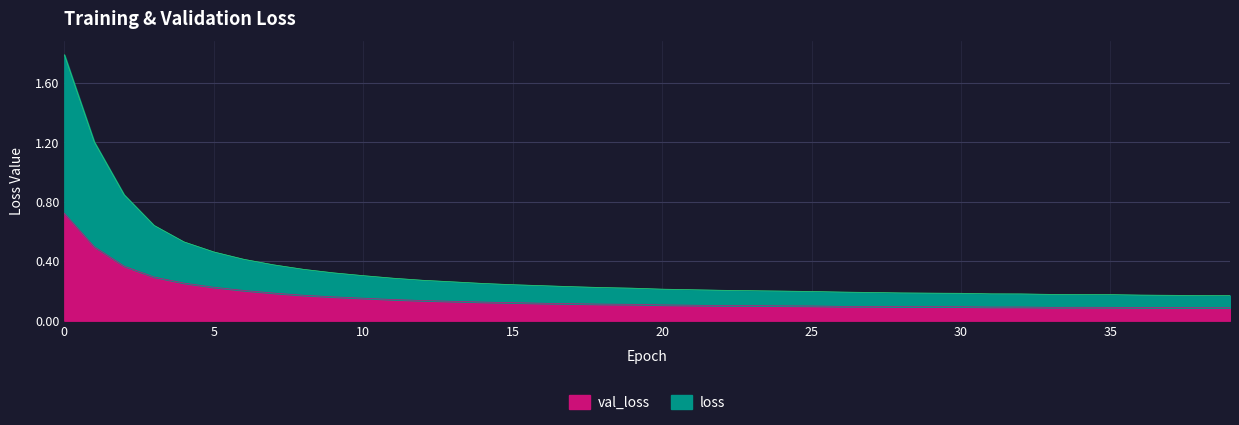

Reading left to right, list all the values displayed in this chart.

val_loss: 0=0.7	1=0.5	2=0.4	3=0.3	4=0.3	5=0.2	6=0.2	7=0.2	8=0.2	9=0.2	10=0.2	11=0.1	12=0.1	13=0.1	14=0.1	15=0.1	16=0.1	17=0.1	18=0.1	19=0.1	20=0.1	21=0.1	22=0.1	23=0.1	24=0.1	25=0.1	26=0.1	27=0.1	28=0.1	29=0.1	30=0.1	31=0.1	32=0.1	33=0.1	34=0.1	35=0.1	36=0.1	37=0.1	38=0.1	39=0.1
loss: 0=1.8	1=1.2	2=0.8	3=0.6	4=0.5	5=0.5	6=0.4	7=0.4	8=0.3	9=0.3	10=0.3	11=0.3	12=0.3	13=0.3	14=0.3	15=0.2	16=0.2	17=0.2	18=0.2	19=0.2	20=0.2	21=0.2	22=0.2	23=0.2	24=0.2	25=0.2	26=0.2	27=0.2	28=0.2	29=0.2	30=0.2	31=0.2	32=0.2	33=0.2	34=0.2	35=0.2	36=0.2	37=0.2	38=0.2	39=0.2